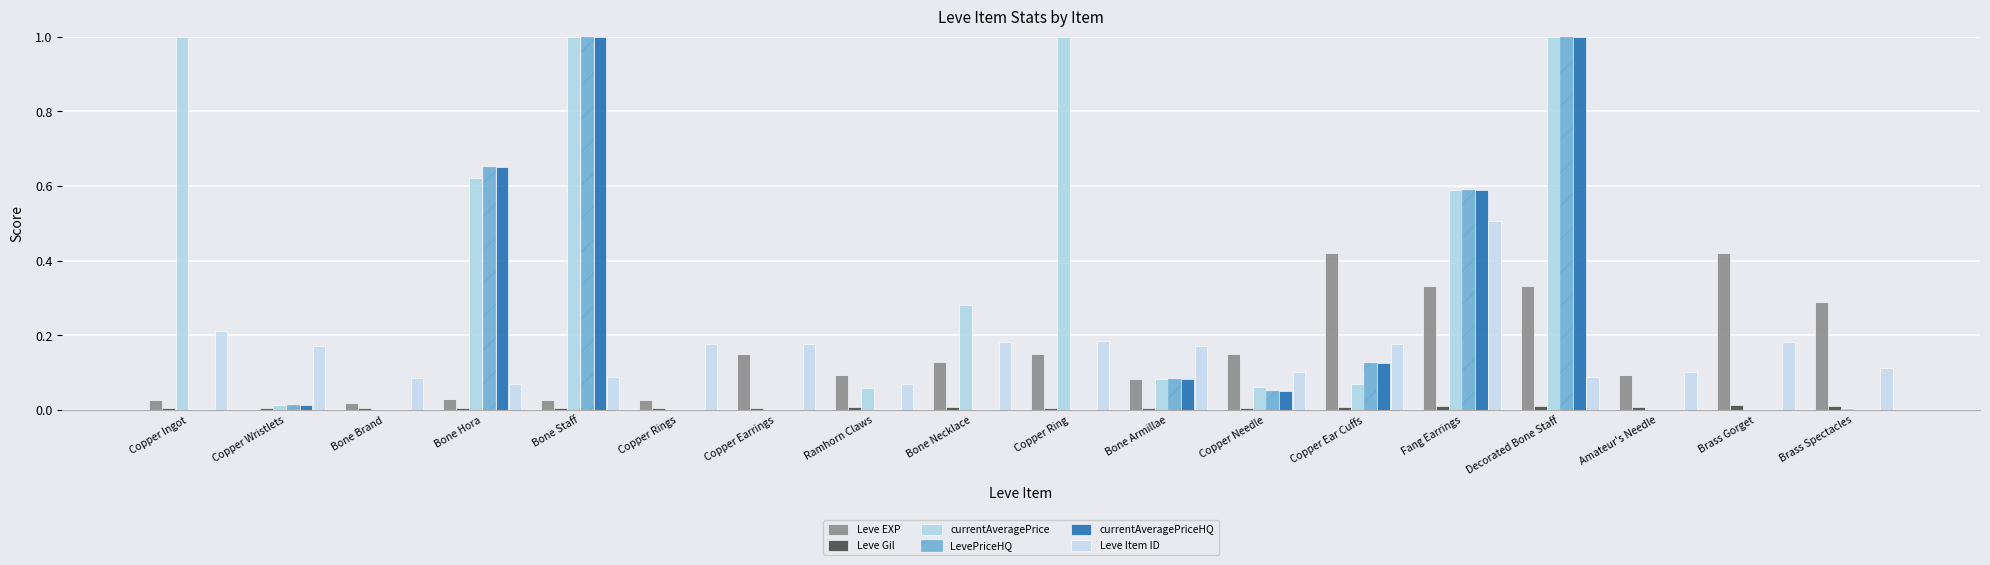

At which category is the sum across all series the highest?

Decorated Bone Staff